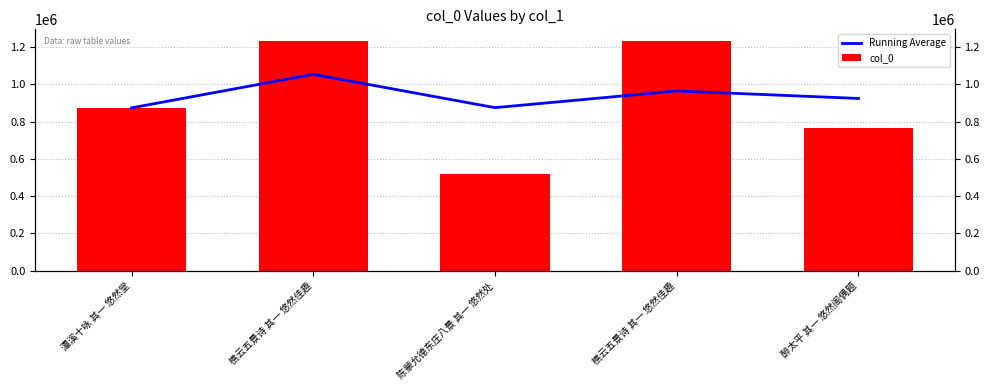

What is the smallest value displayed?

517163.0